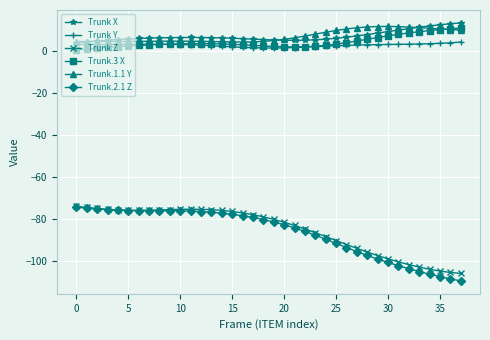

In Trunk X, how many points are lower than both neighbors (excluding endpoints)?

1